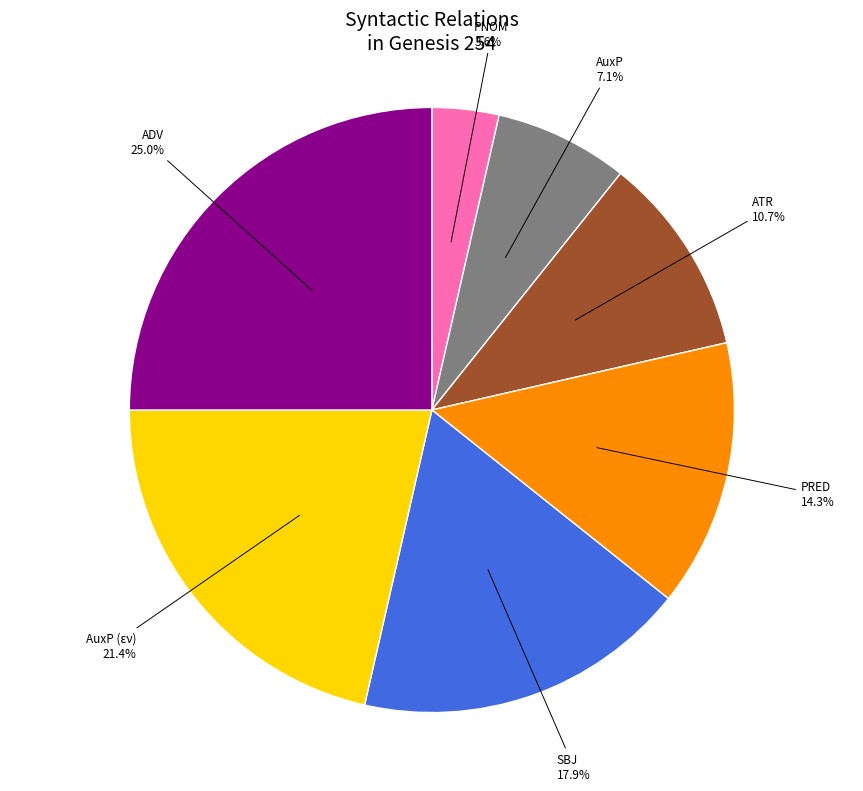

Is there any slice that represents more than half of the pie?

No